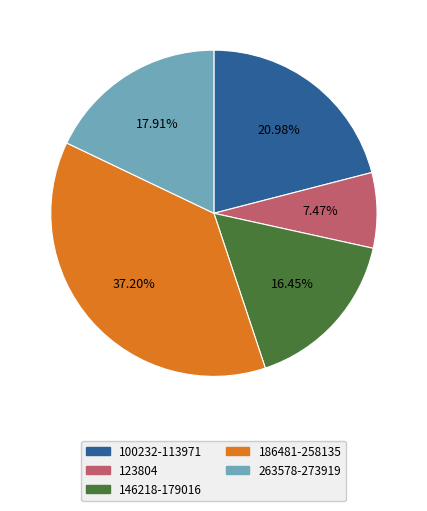

How many segments does this pie chart have?

5